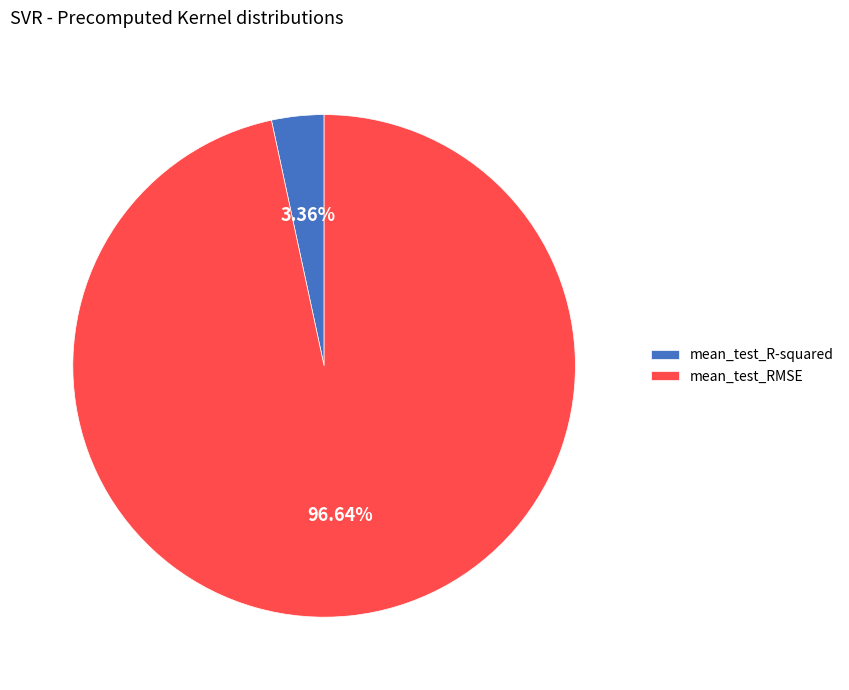

Which has a higher value, mean_test_R-squared or mean_test_RMSE?

mean_test_RMSE